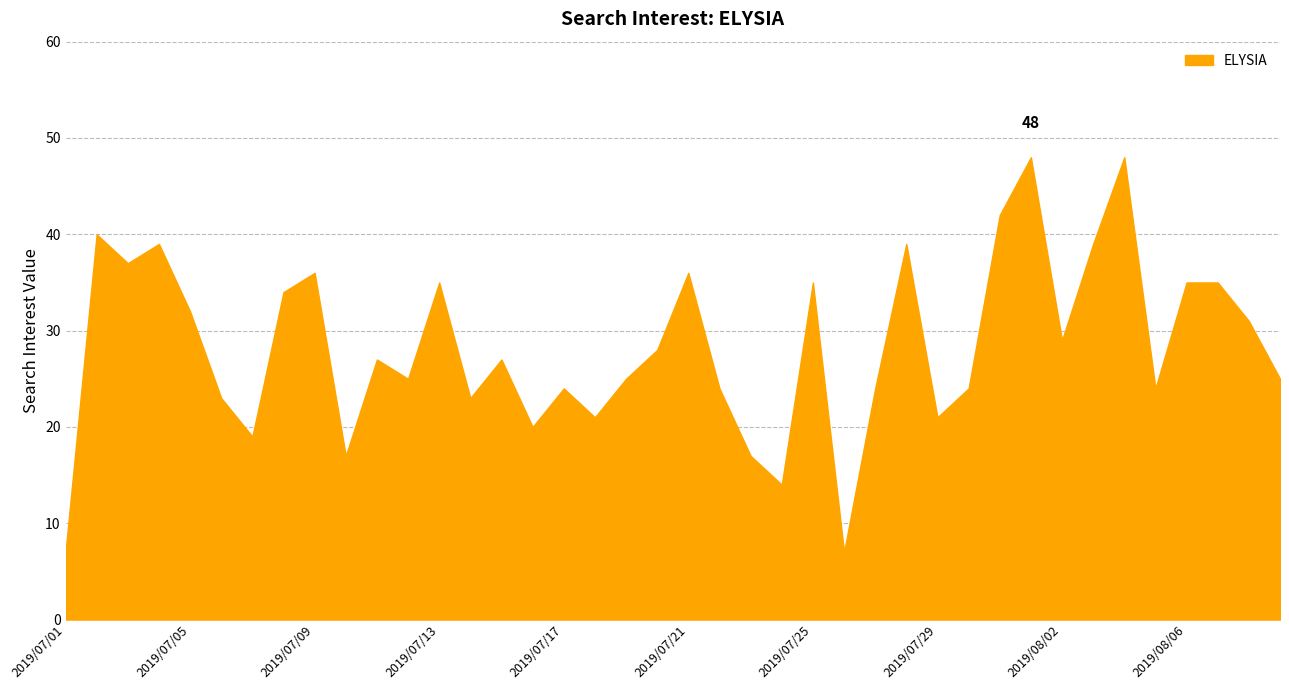

What is the greatest value displayed?

48